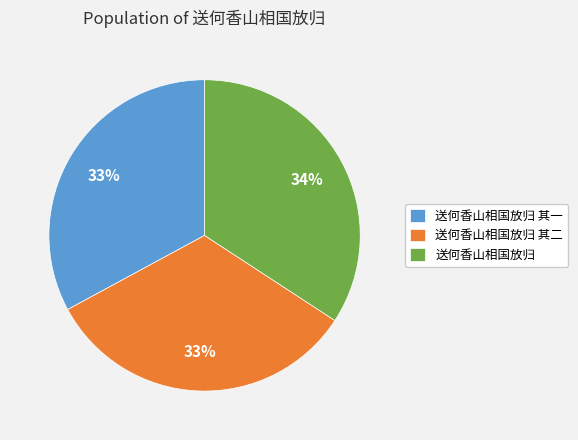

To the nearest percent, what is the combined percentage of 送何香山相国放归 其二 and 送何香山相国放归?

67%